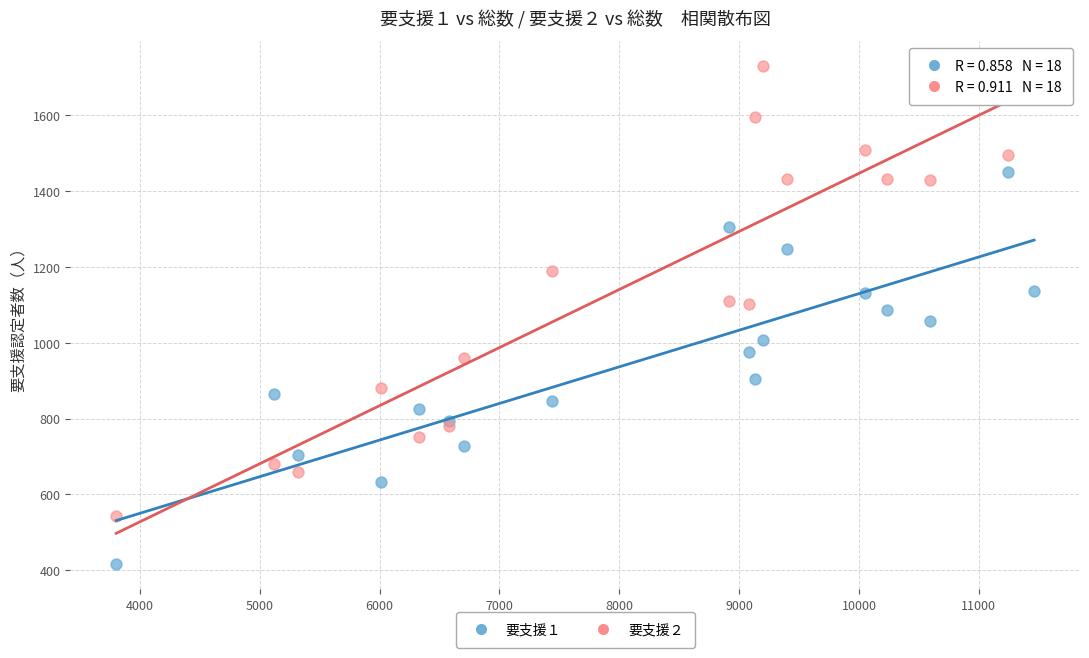

Which series has the largest Y range (max minus min)?

要支援２